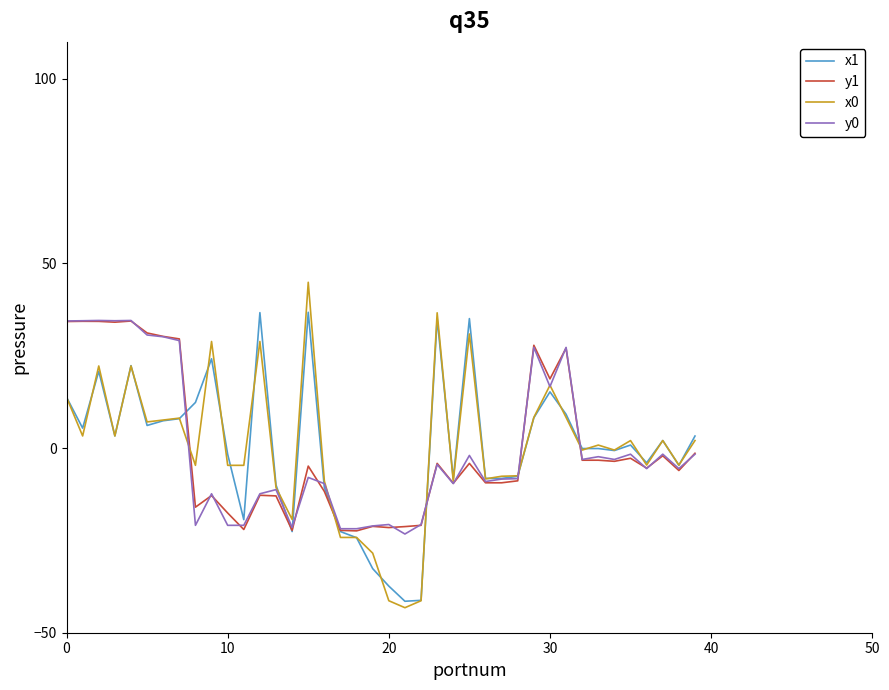

What are all the series names shown in the legend?

x1, y1, x0, y0